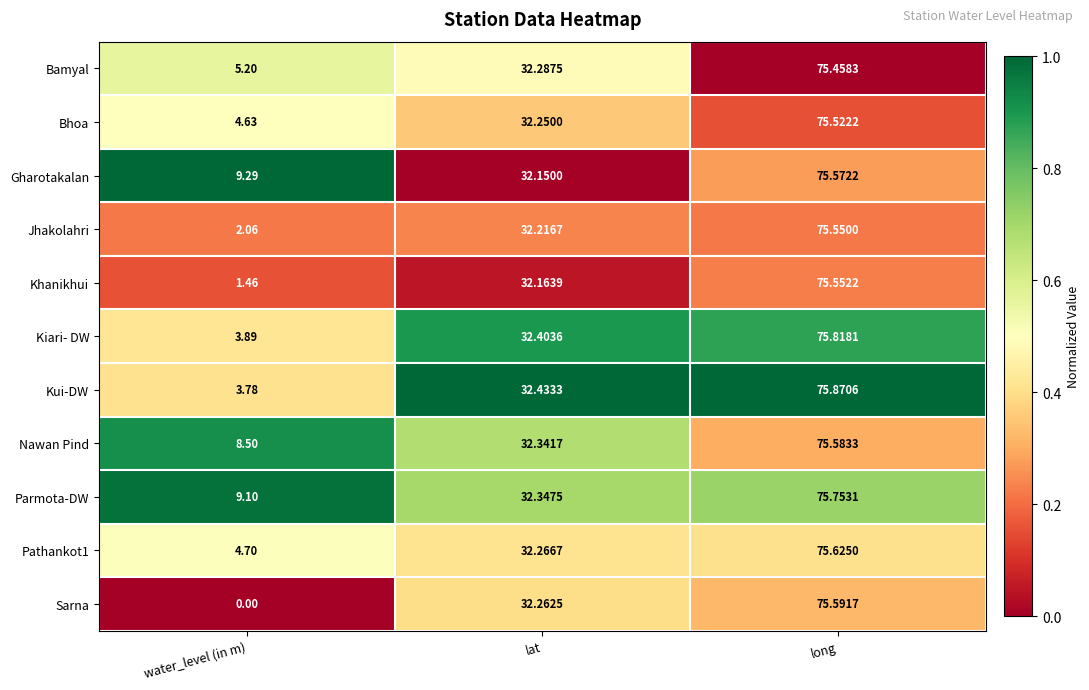

Rank the categories by Khanikhui value from lowest to highest.

water_level (in m), lat, long